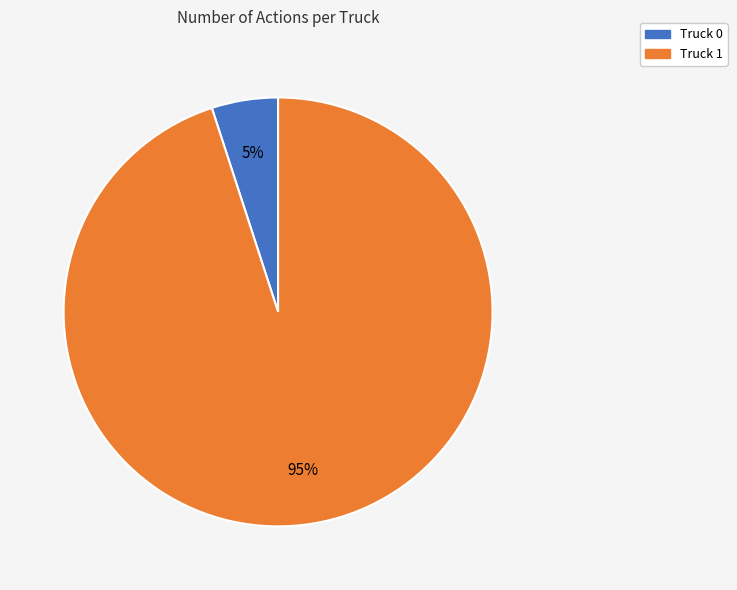

What is the ratio of the value at Truck 1 to the value at Truck 0?

19.0